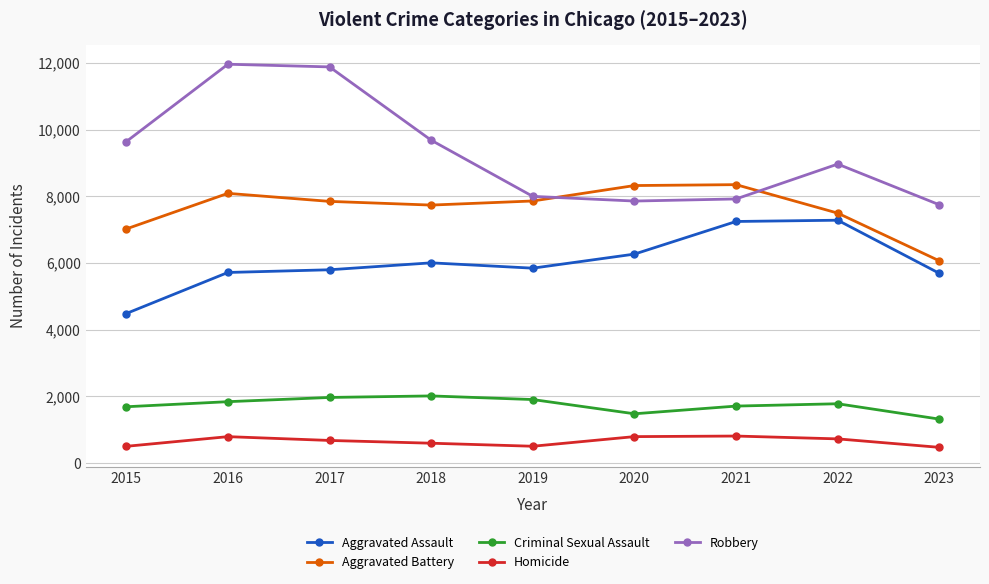

At how many categories does at least one series exceed 8462?

5